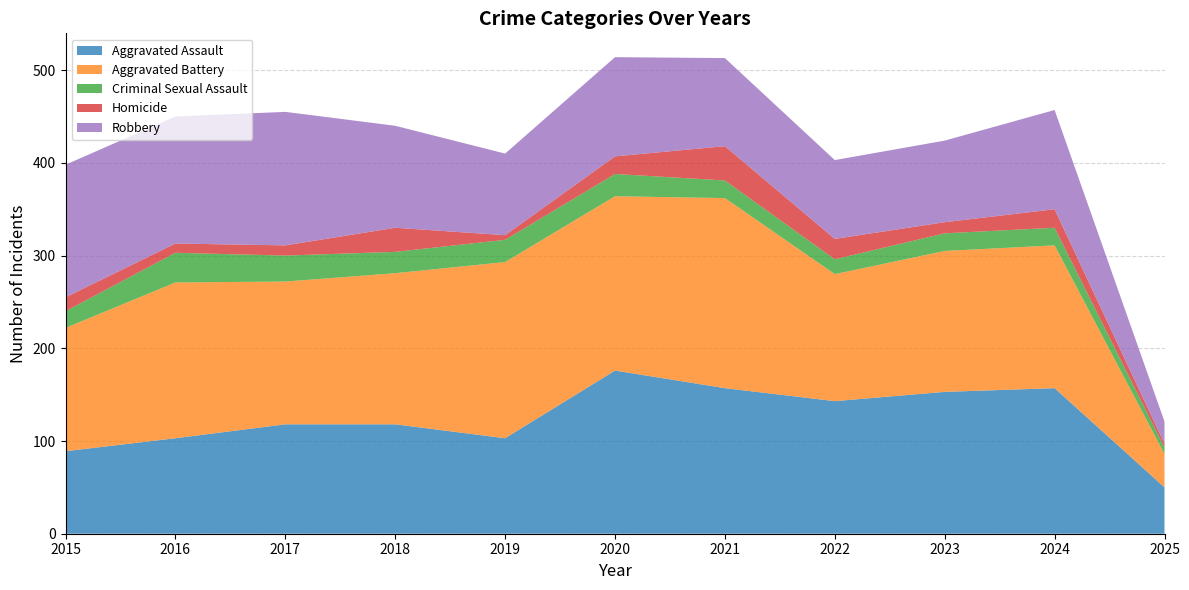

Reading left to right, transcribe all the data shown in this chart.

Aggravated Assault: 2015=89	2016=103	2017=118	2018=118	2019=103	2020=176	2021=157	2022=143	2023=153	2024=157	2025=50
Aggravated Battery: 2015=133	2016=168	2017=154	2018=163	2019=190	2020=188	2021=205	2022=137	2023=152	2024=154	2025=36
Criminal Sexual Assault: 2015=18	2016=32	2017=28	2018=23	2019=24	2020=24	2021=19	2022=16	2023=19	2024=19	2025=7
Homicide: 2015=15	2016=10	2017=11	2018=26	2019=5	2020=19	2021=37	2022=22	2023=12	2024=20	2025=4
Robbery: 2015=143	2016=137	2017=144	2018=110	2019=88	2020=107	2021=95	2022=85	2023=88	2024=107	2025=24